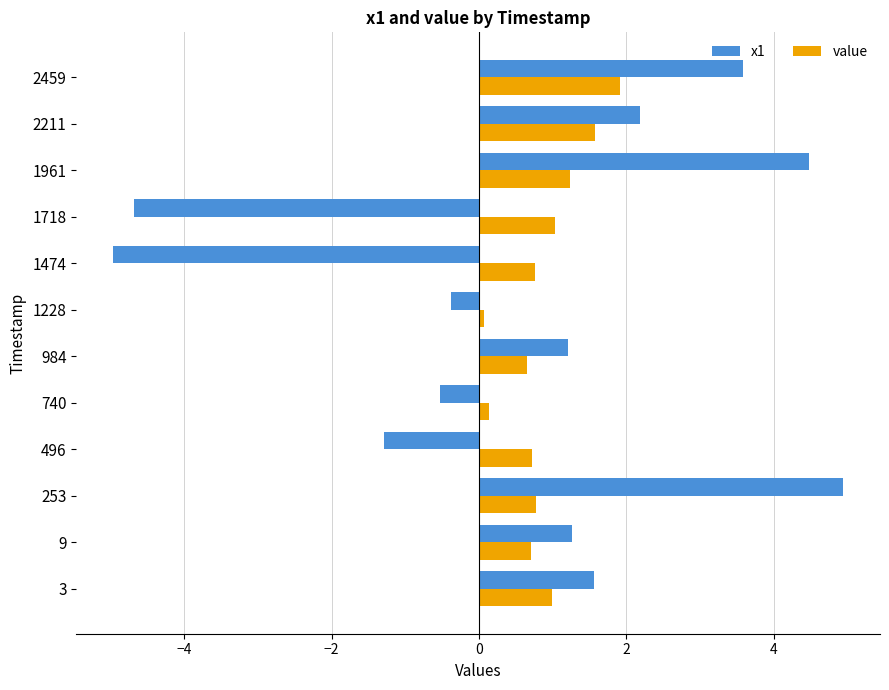

What is the spread (max minus min) of values at 9?

0.6